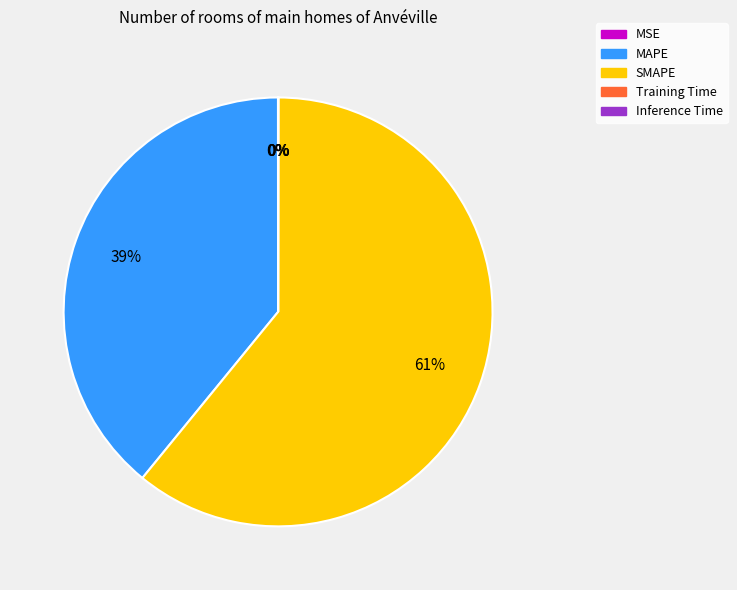

What is the largest slice in the pie chart?

SMAPE